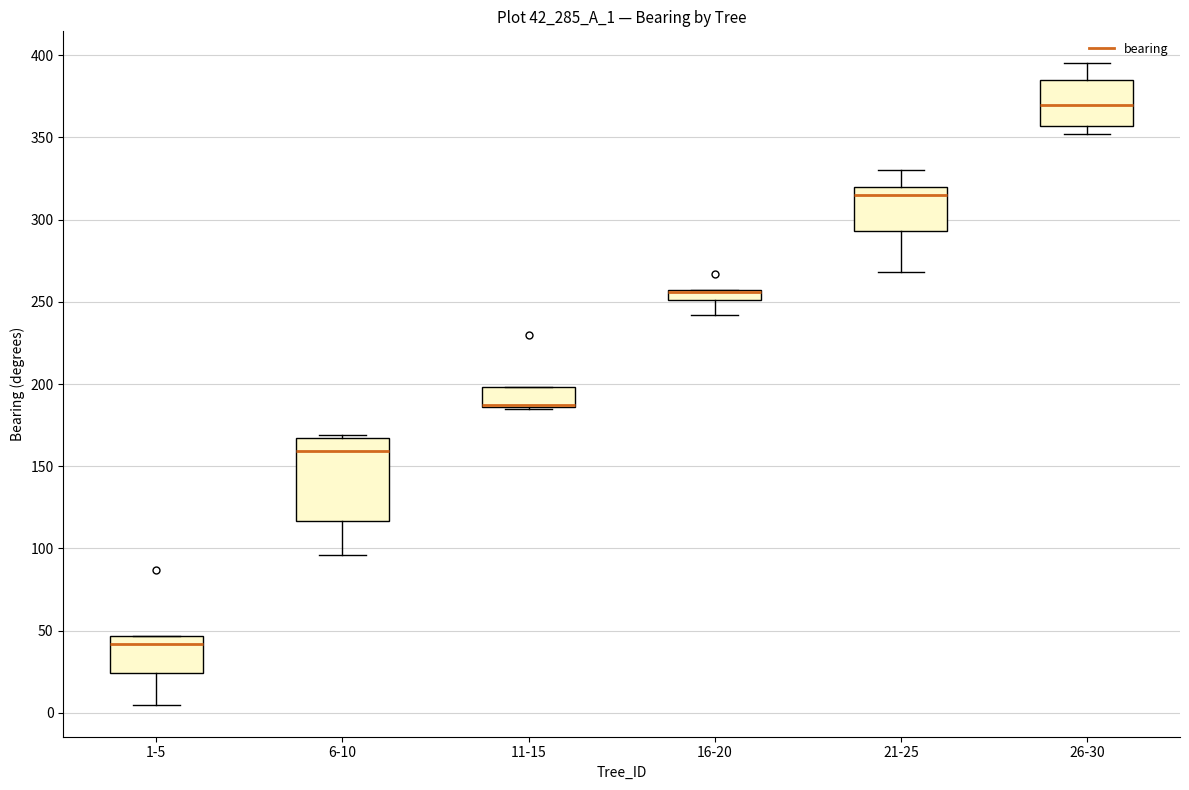

Which box is the tallest, from its lower edge to its upper edge?

6-10